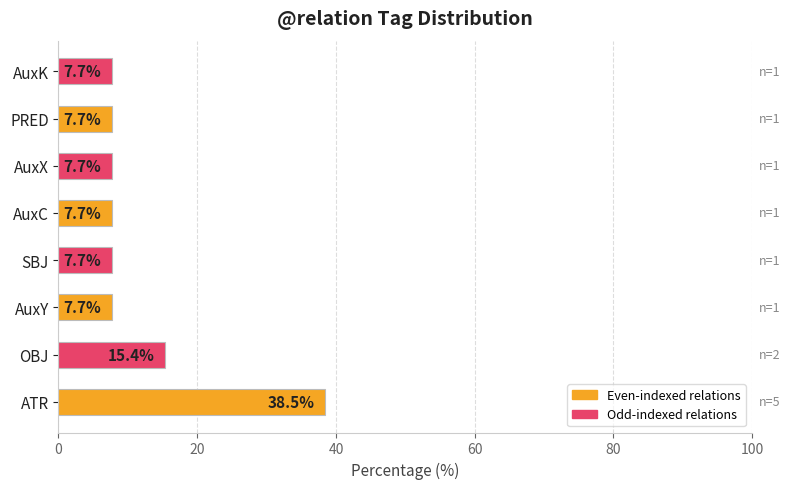

What is the difference between the maximum and minimum values?

30.8